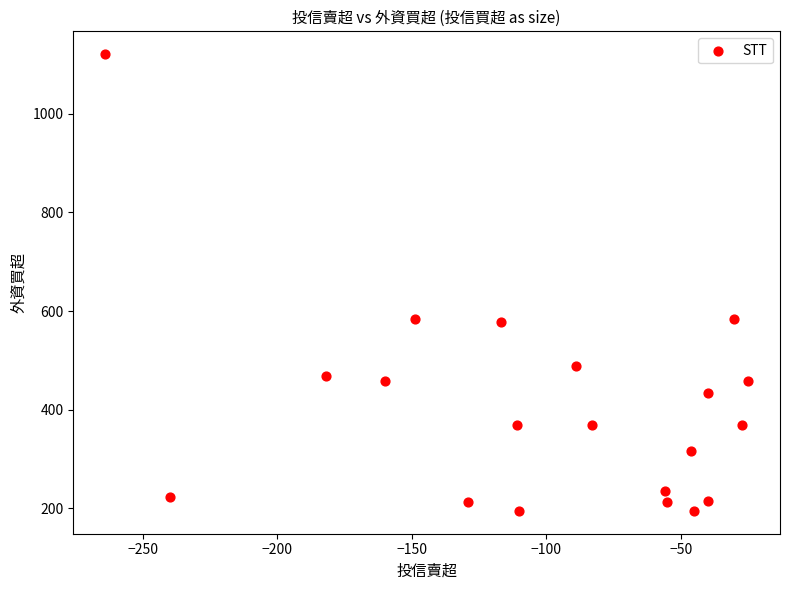

What is the range of Y values (max minus min)?

926